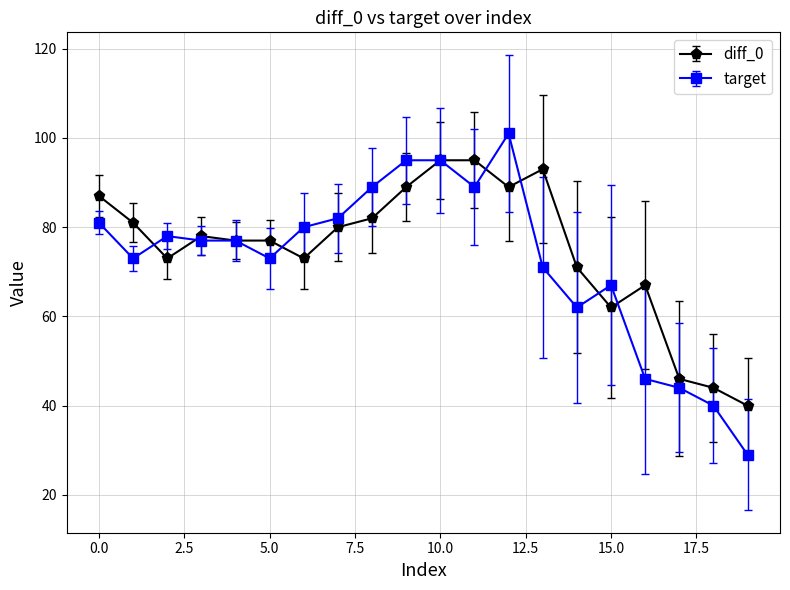

What is the smallest value displayed?

29